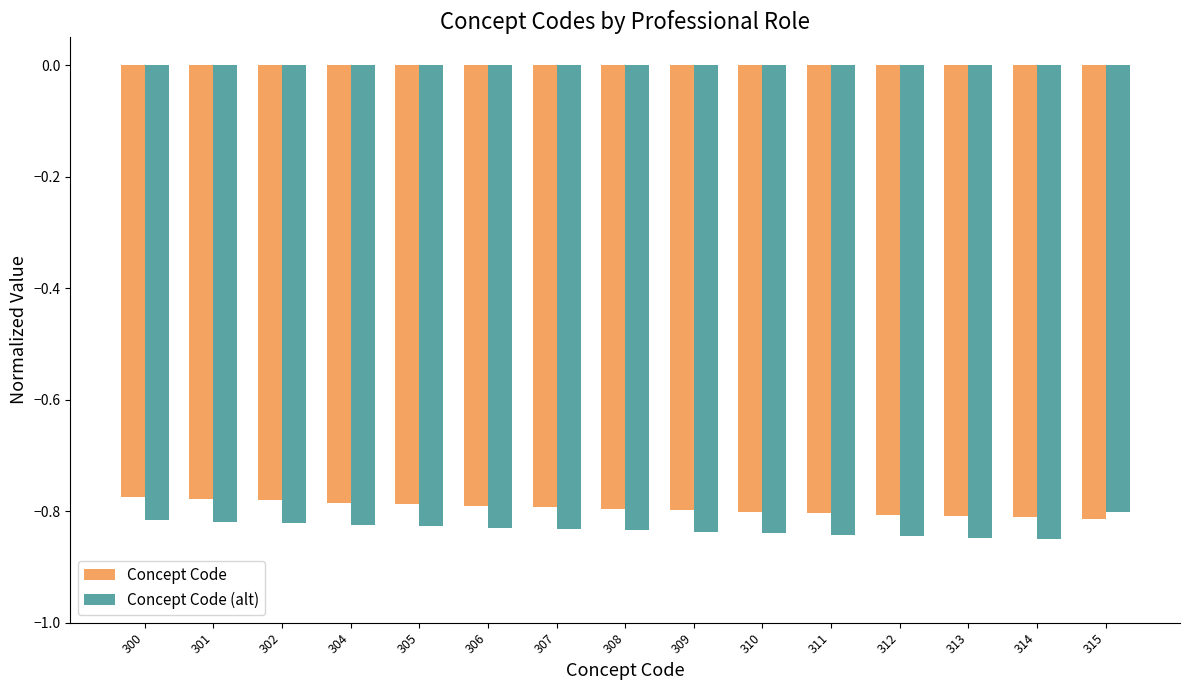

What is the total value across all series at 310?

-1.6